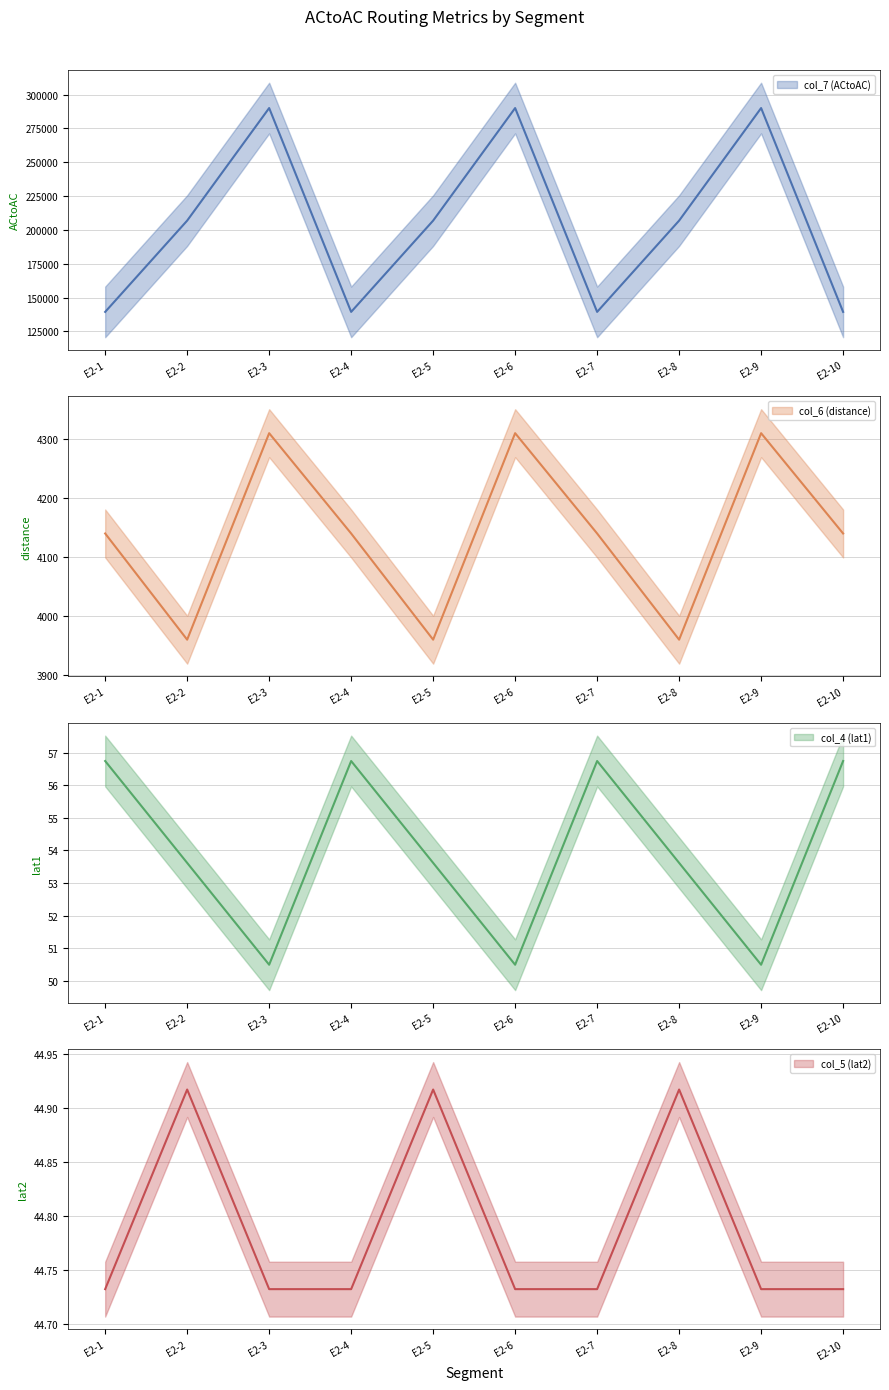

How many lines are shown in the chart?

4